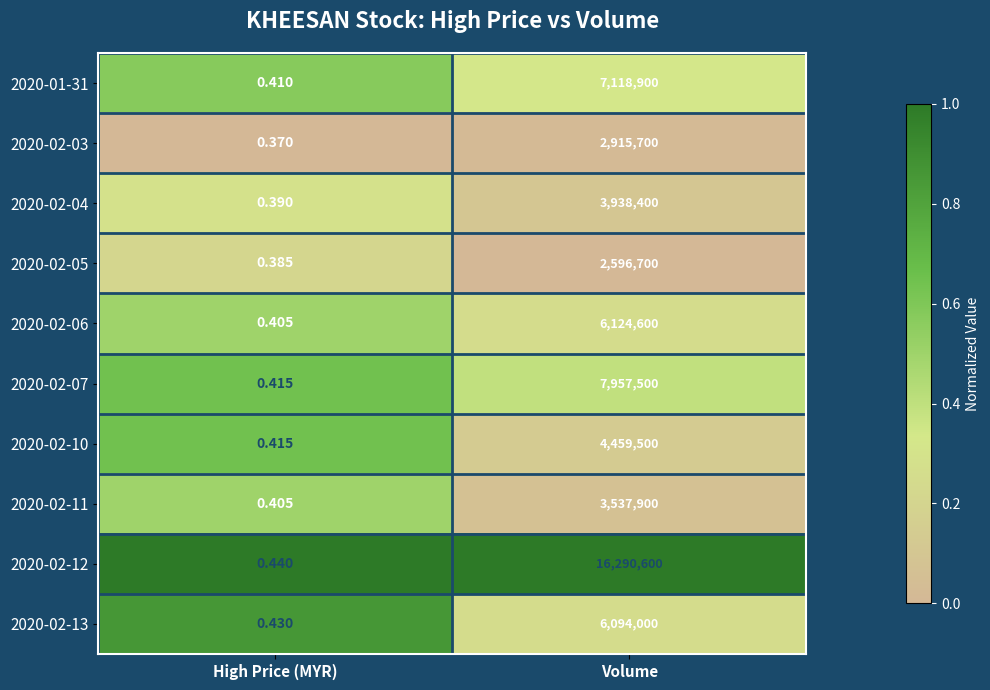

Which label corresponds to the largest value in the chart?

Volume